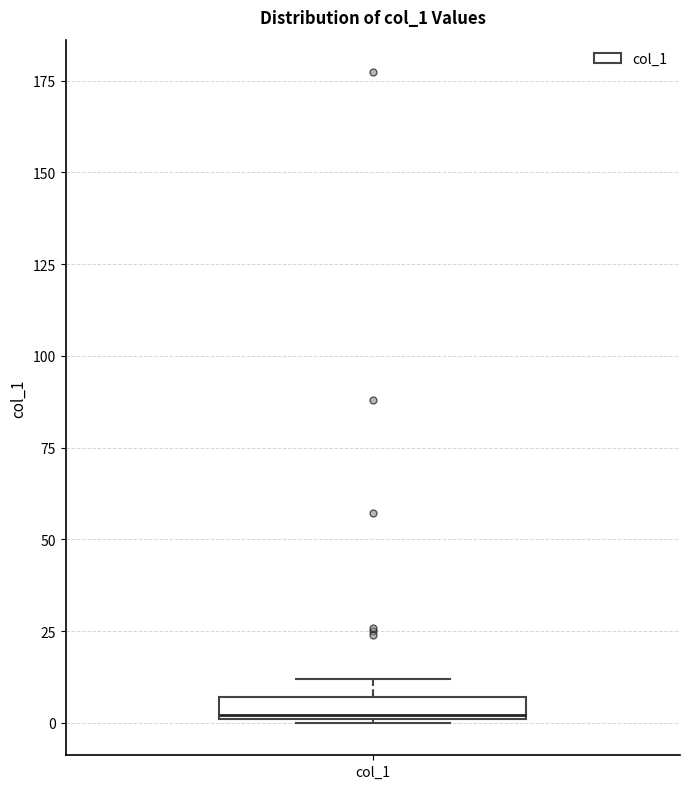

Where is the lower edge of the box for col_1 on the y-axis? The values are not printed on the chart, so give them approximately, as read against the axis.

0